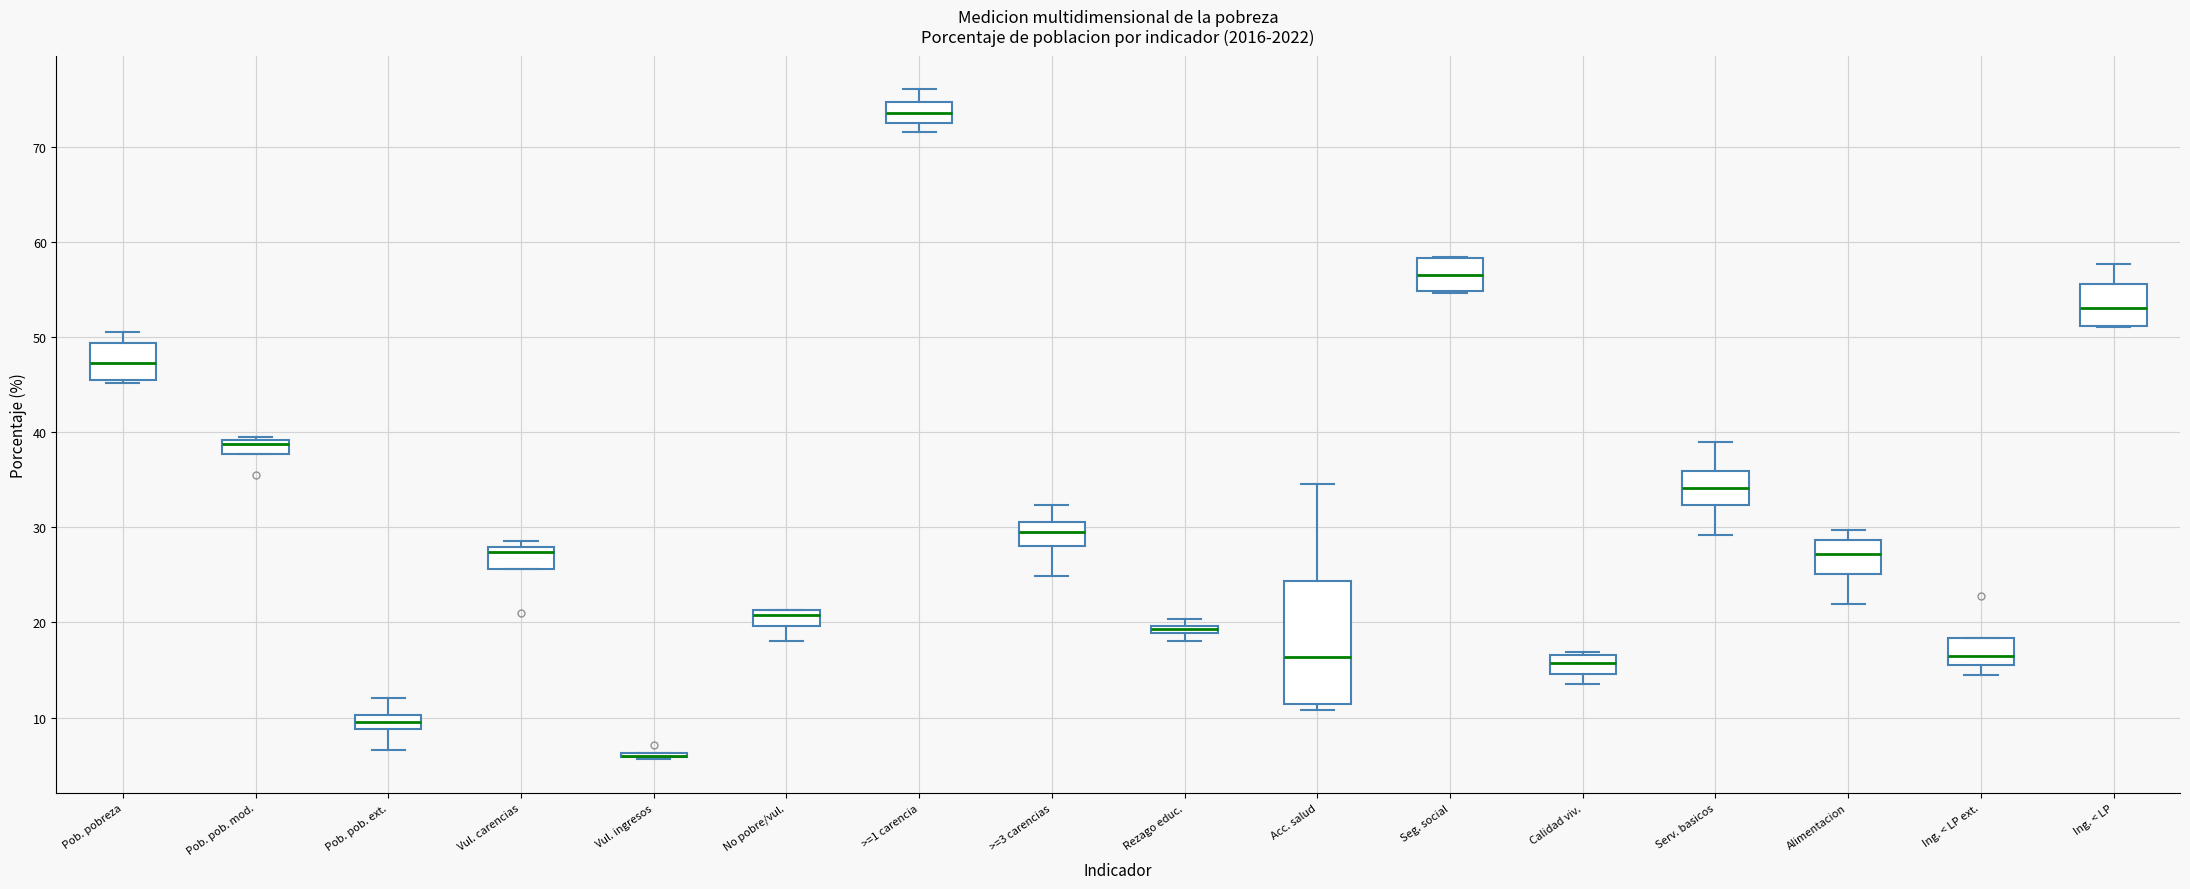

Comparing the boxes themselves (not the whiskers), which one is the tallest?

Acc. salud